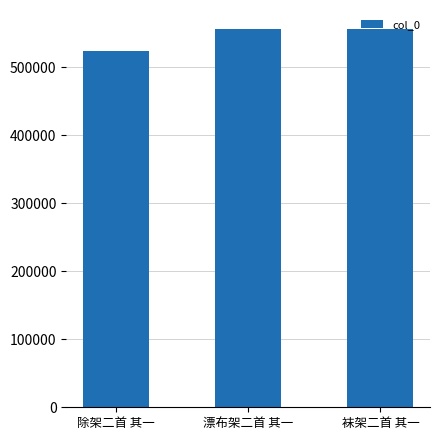

What is the minimum value shown in the chart?

523684